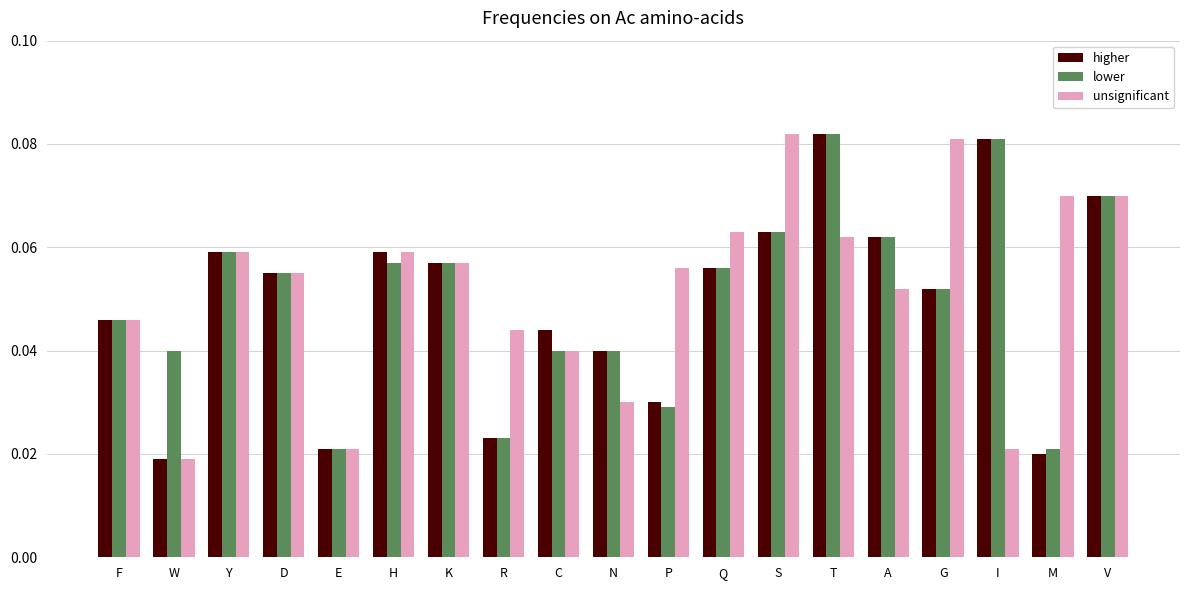

At how many categories does at least one series exceed 0?

19